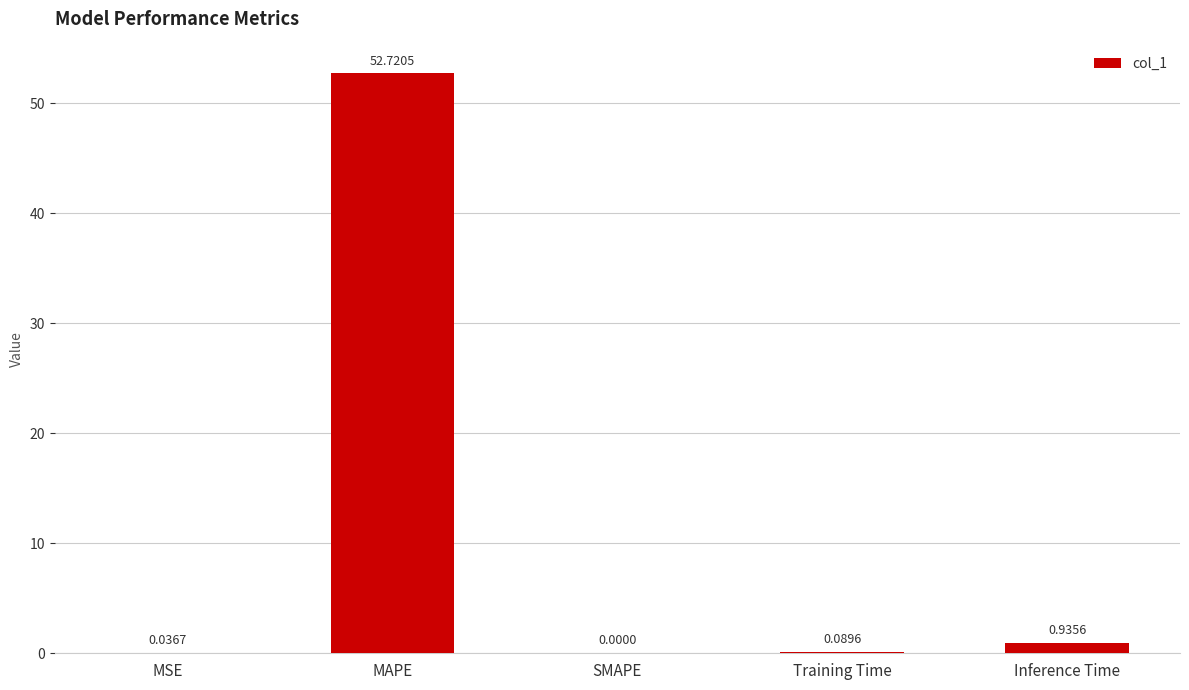

Which label corresponds to the largest value in the chart?

MAPE